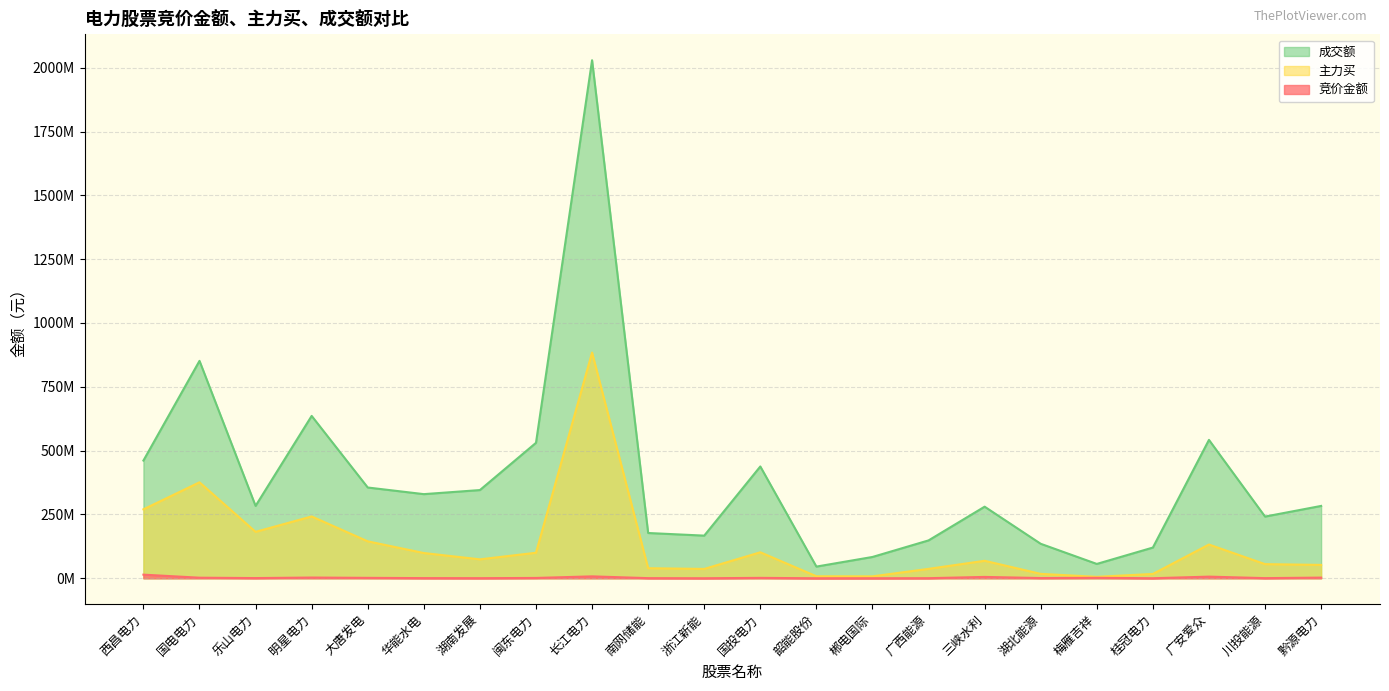

Which label corresponds to the smallest value in the chart?

韶能股份